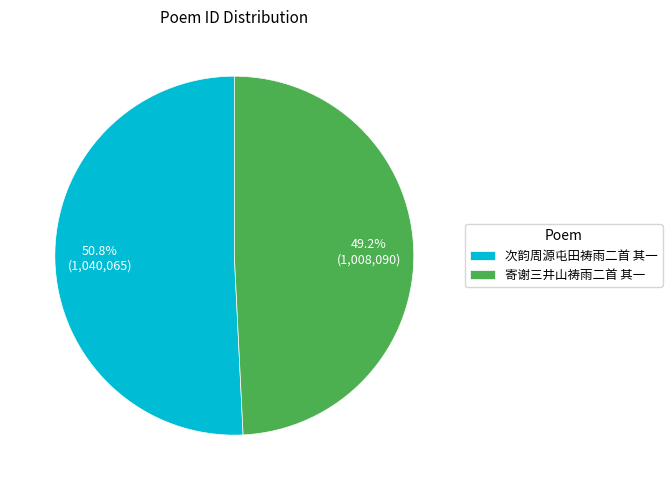

Rank the categories by value from lowest to highest.

寄谢三井山祷雨二首 其一, 次韵周源屯田祷雨二首 其一